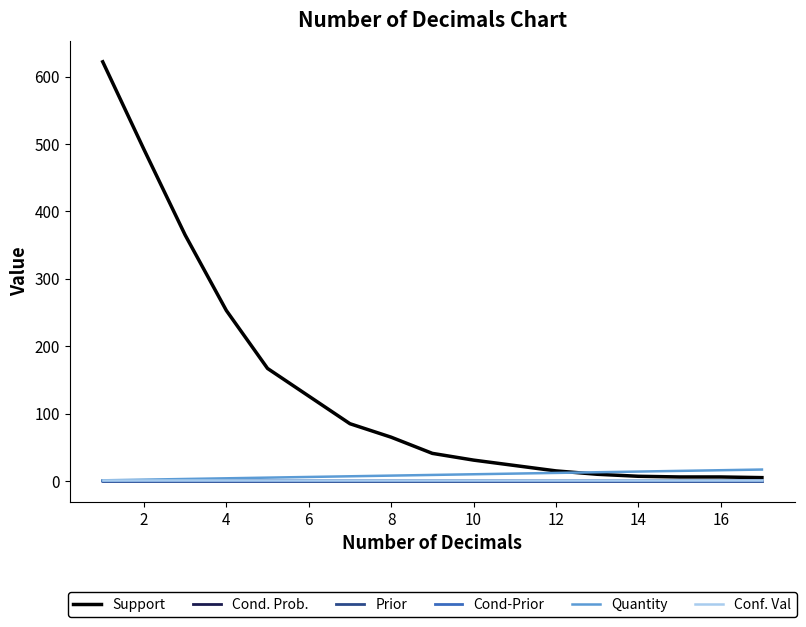

Which series has the widest spread of values?

Support